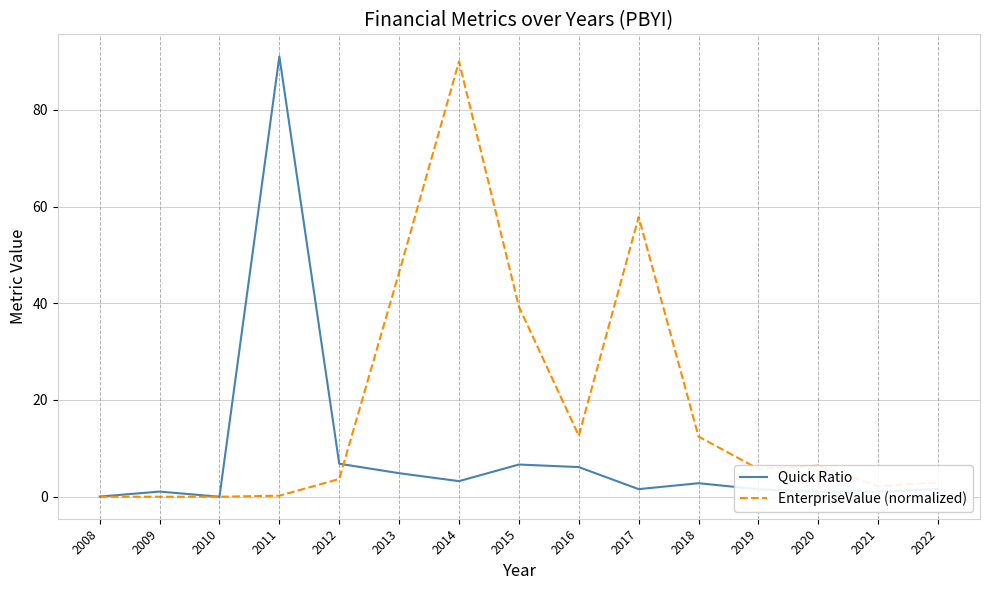

Between 2010 and 2018, which series saw the biggest shift?

EnterpriseValue (normalized)